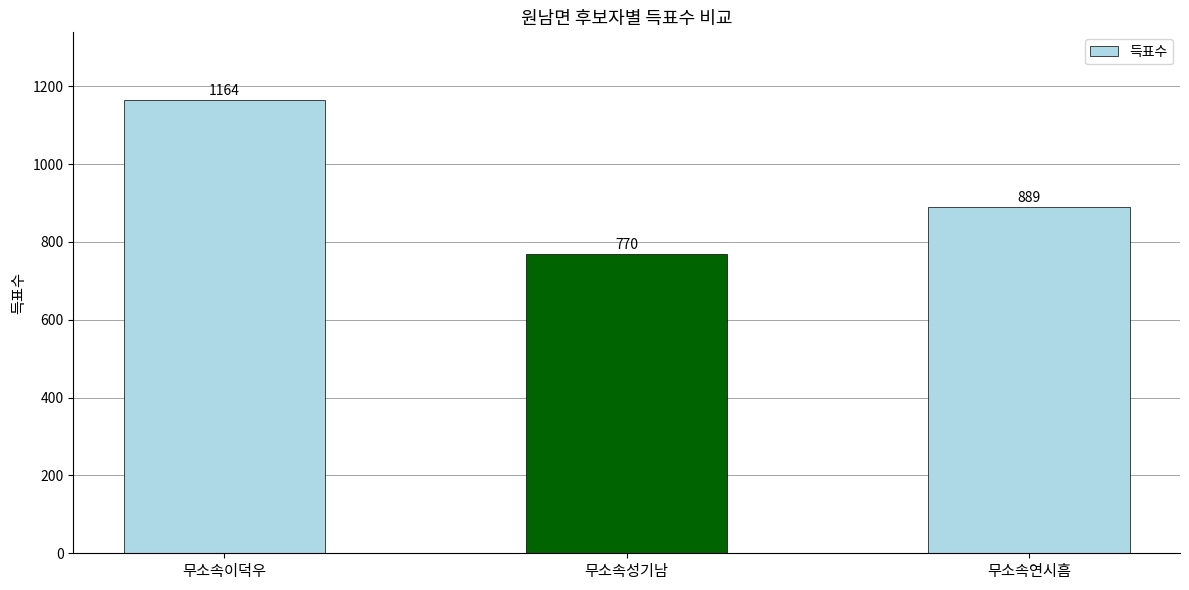

Approximately how many times larger is the value at 무소속이덕우 compared to 무소속연시흠?

1.3